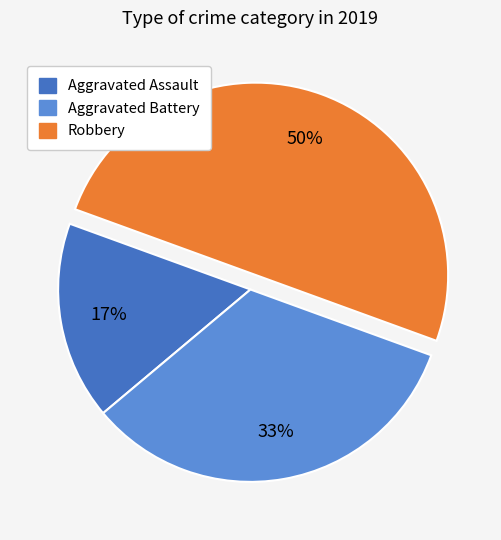

Is it true that Aggravated Assault is 23% of the pie?

False